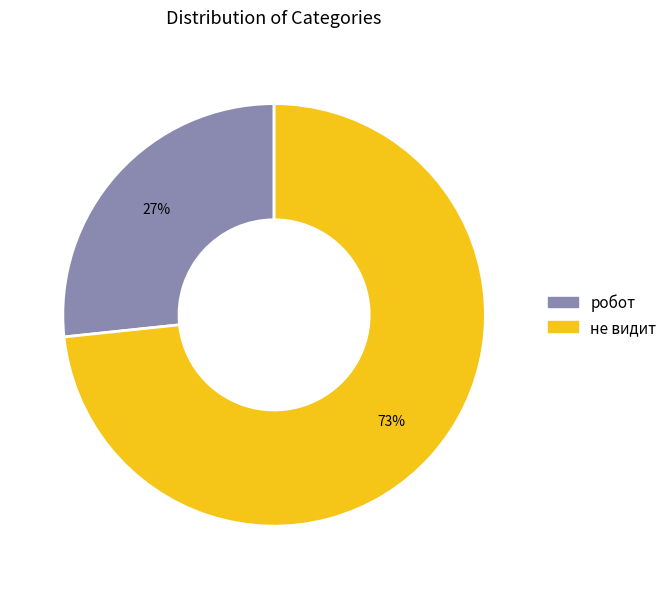

Which category has the smallest portion of the pie?

робот